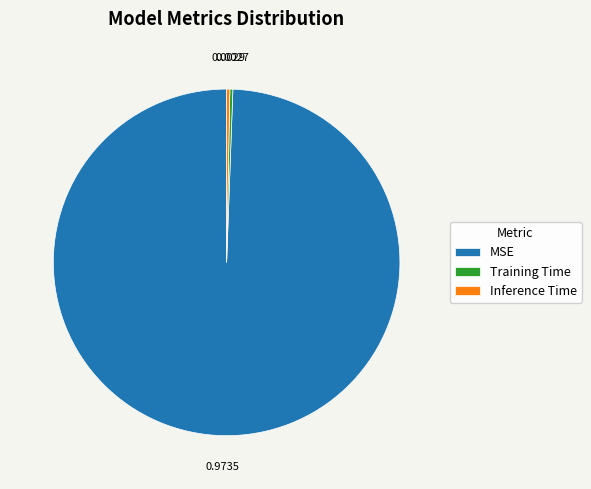

Is MSE the majority of the pie?

Yes